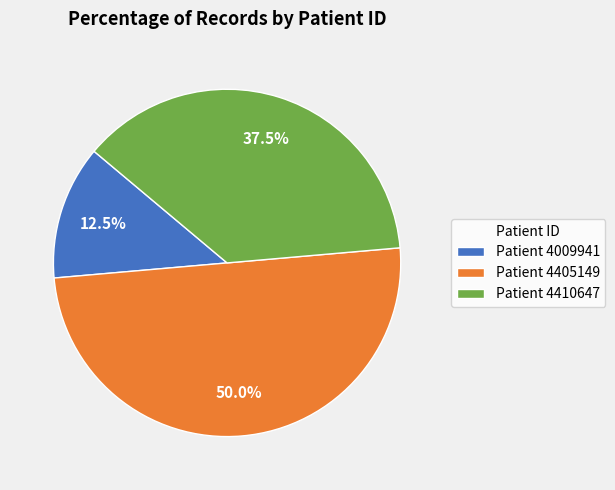

Rank the categories by value from highest to lowest.

Patient 4405149, Patient 4410647, Patient 4009941